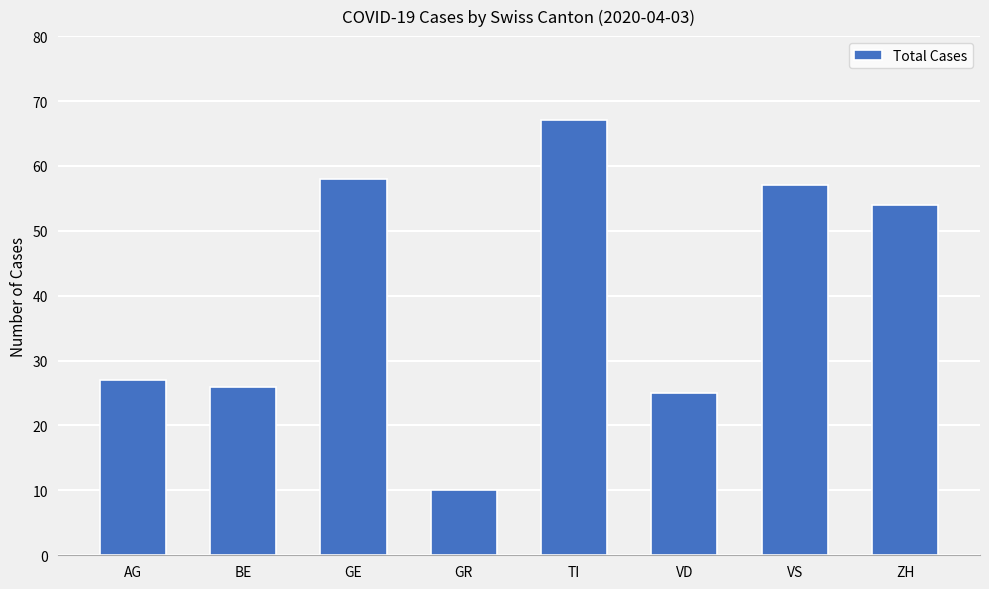

What is the label of the 2nd bar from the left?

BE